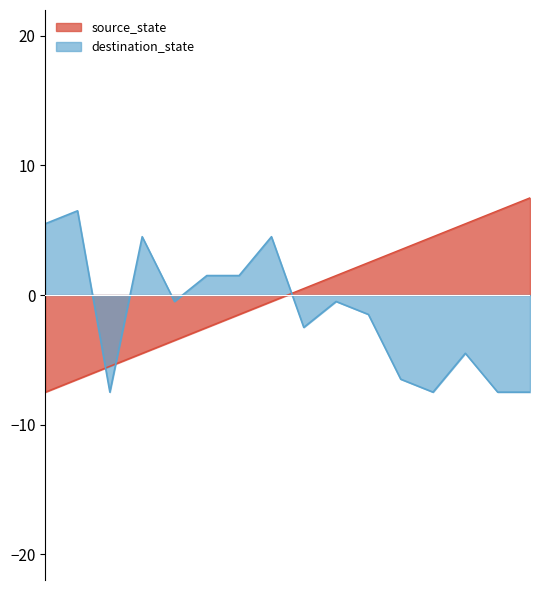

At which category is the sum across all series the highest?

7